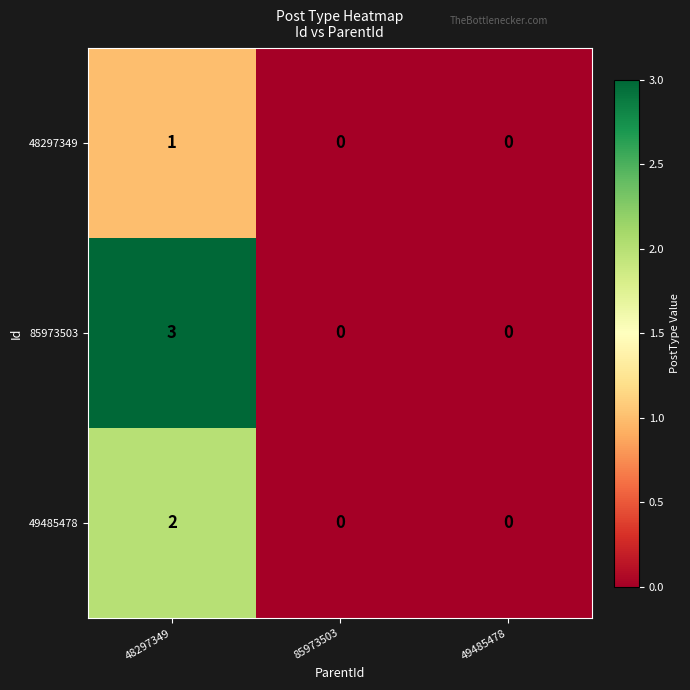

The value of 85973503 at 49485478 is 2. True or false?

False